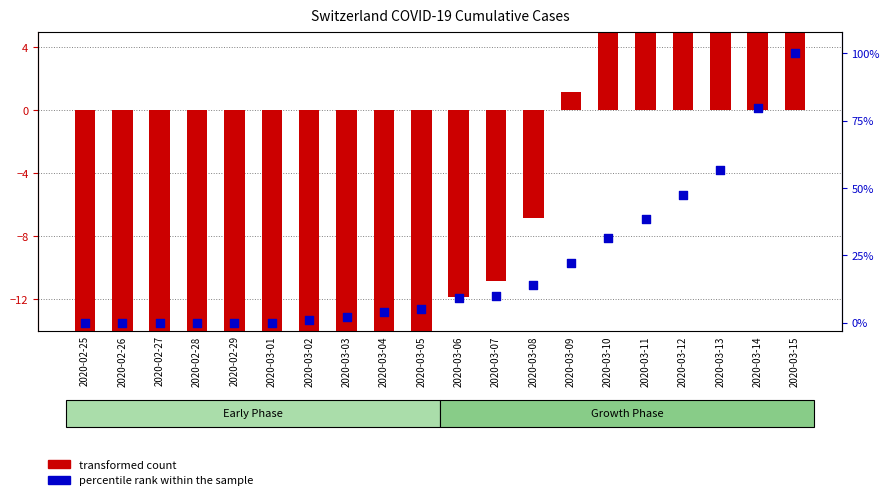

Which series has the largest total across all categories?

percentile rank within the sample